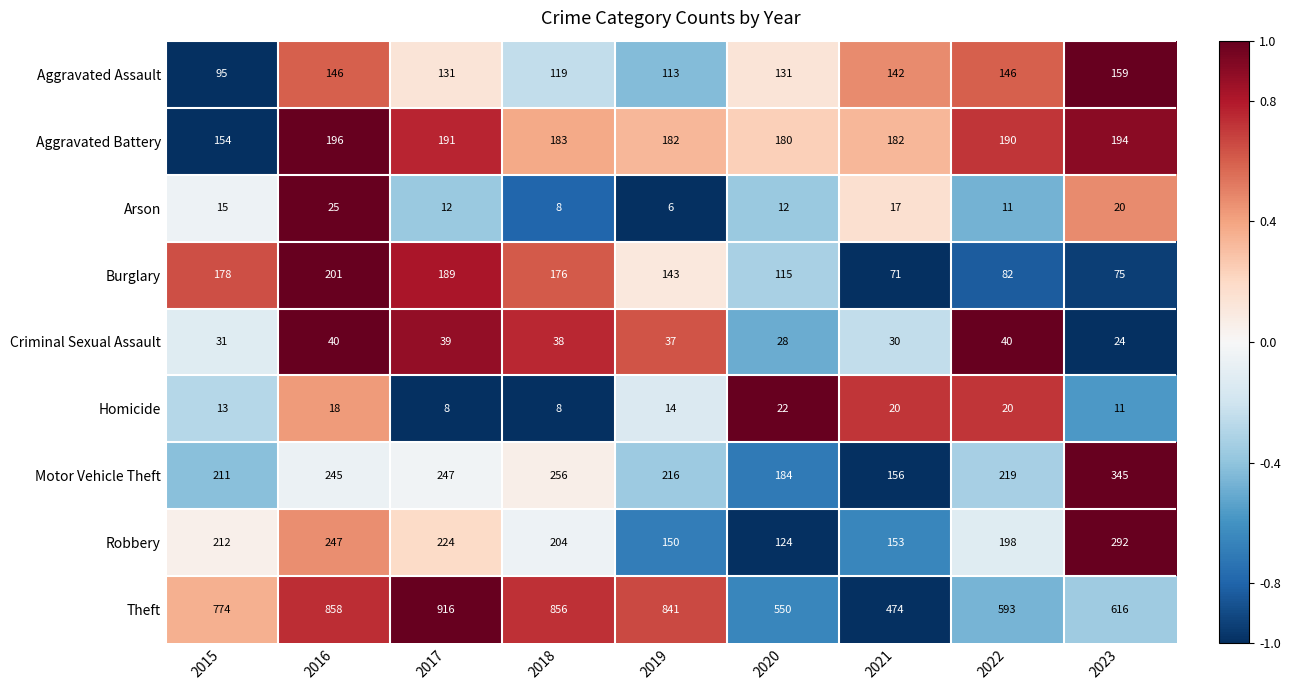

Rank the series by their maximum value, from highest to lowest.

Theft, Motor Vehicle Theft, Robbery, Burglary, Aggravated Battery, Aggravated Assault, Criminal Sexual Assault, Arson, Homicide